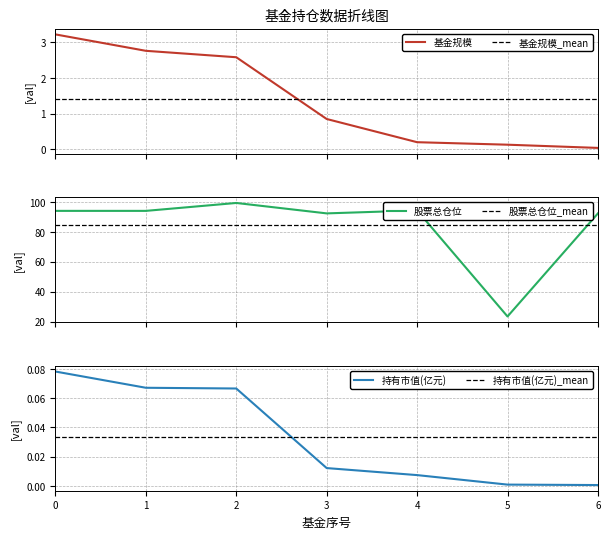

True or false: 持有市值(亿元) and 股票总仓位 cross at least once.

False